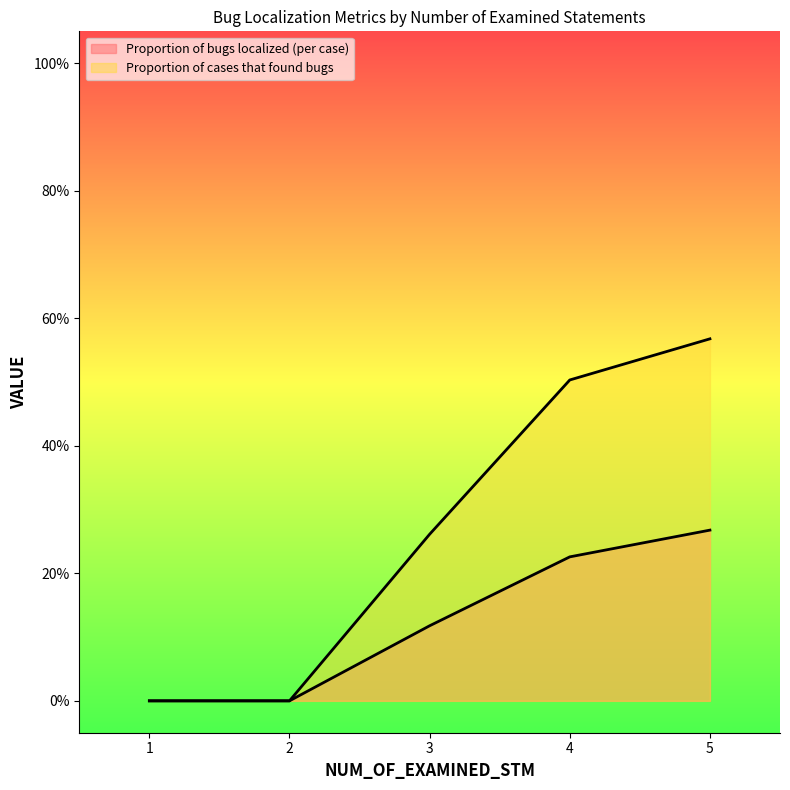

Rank the series by their maximum value, from highest to lowest.

Proportion of cases that found bugs, Proportion of bugs localized (per case)